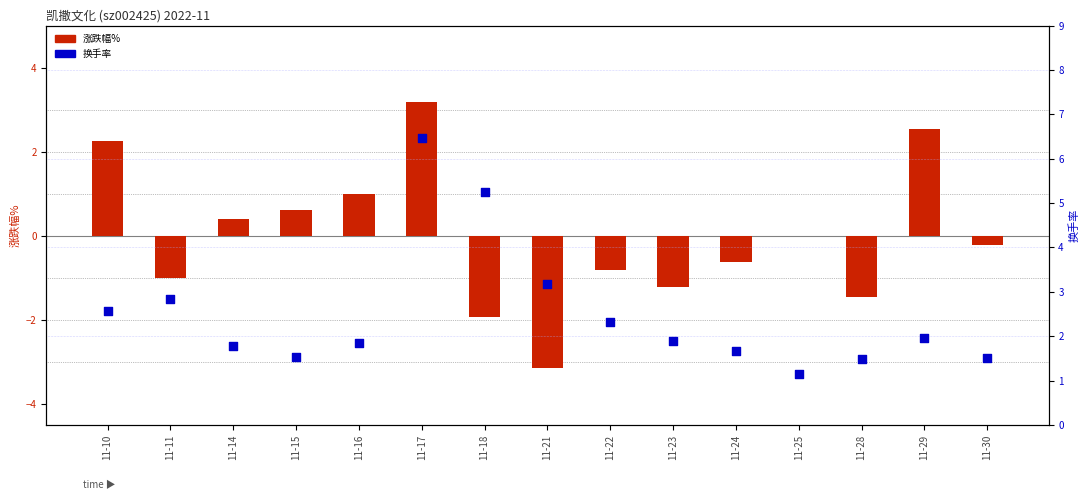

Which series has the largest total across all categories?

换手率